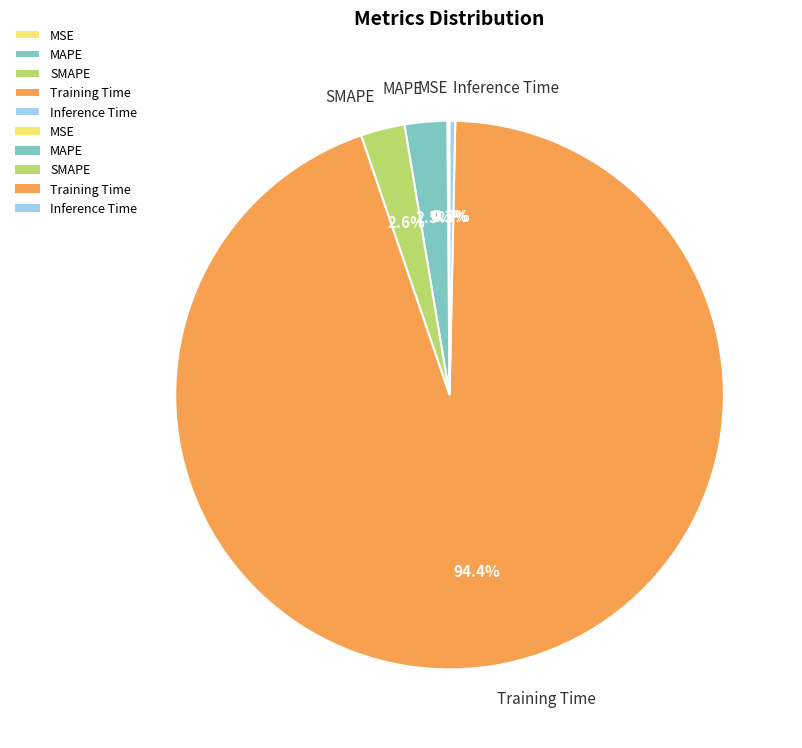

What is the largest slice in the pie chart?

Training Time